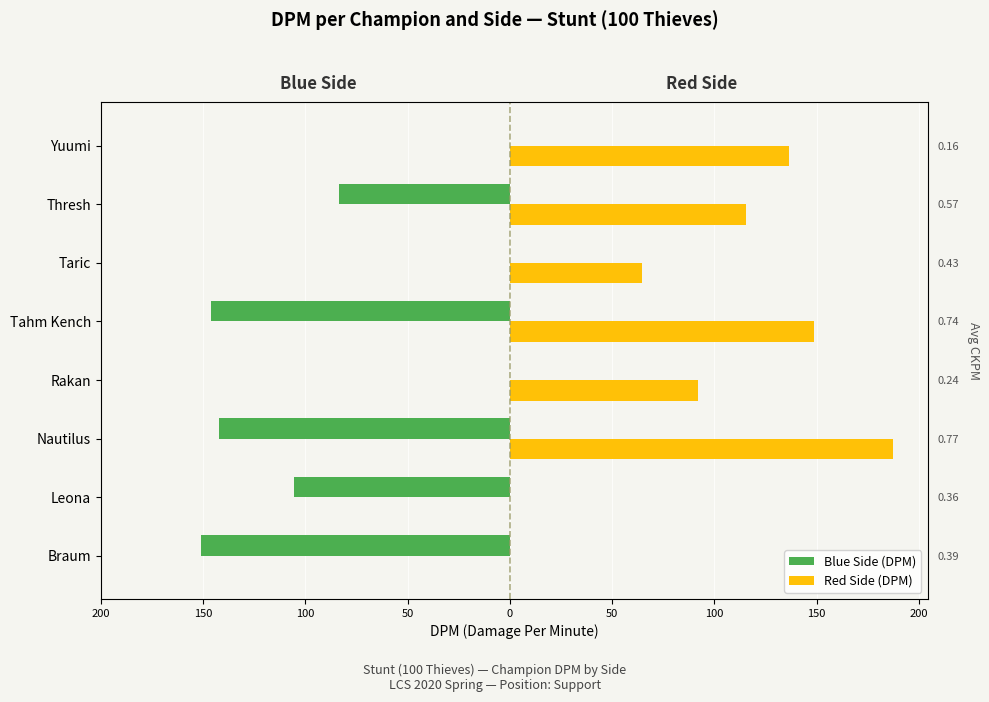

Reading right to left, what are all the values shown in this chart?

Blue Side (DPM): 0.0	-83.8	0.0	-146.4	0.0	-142.4	-105.4	-151.0
Red Side (DPM): 136.4	115.4	64.5	148.8	91.9	187.4	0.0	0.0